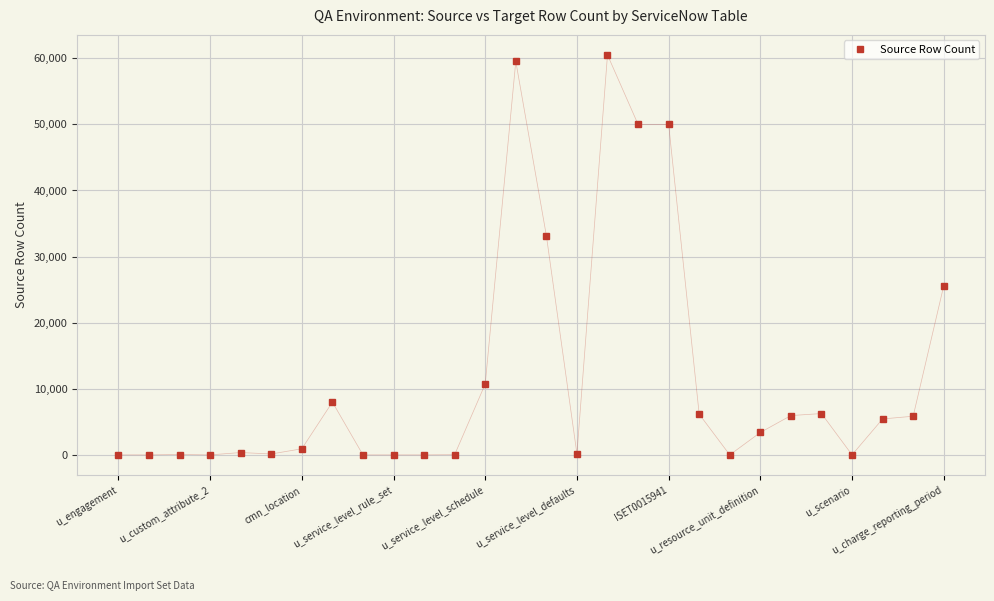

What is the maximum value shown in the chart?

60508